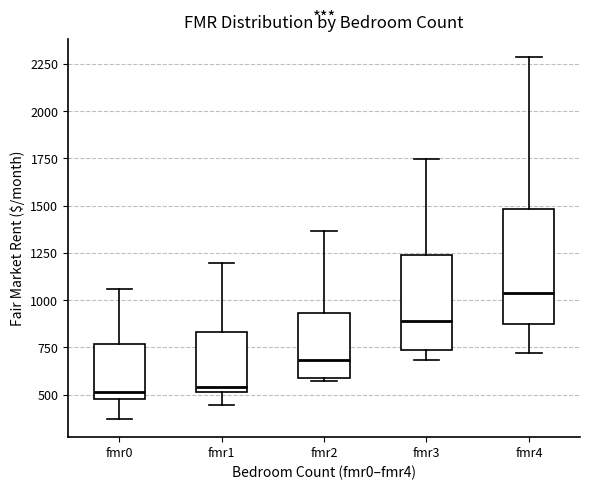

Reading left to right, transcribe this box plot: for each box, give where its median line is, the range the box spans, and where its two whiskers end, as read against the y-axis. The values are not printed on the chart, so give them approximately, as read against the axis.

fmr0: median 500 (just above the box's lower edge), box 500 to 750, whiskers 350 to 1050
fmr1: median 550, box 500 to 850, whiskers 450 to 1200
fmr2: median 700, box 600 to 950, whiskers 550 to 1350
fmr3: median 900, box 750 to 1250, whiskers 700 to 1750
fmr4: median 1050, box 850 to 1500, whiskers 700 to 2300